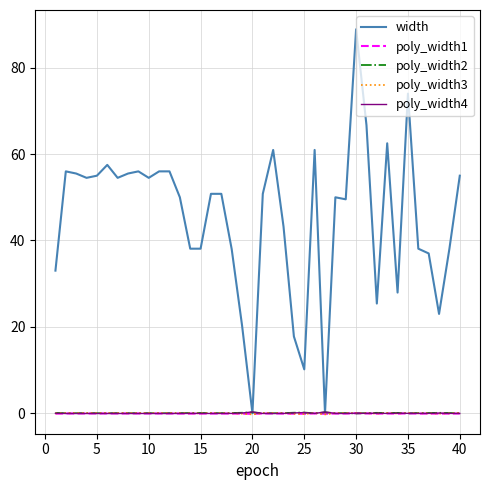

What is the greatest value displayed?

88.9